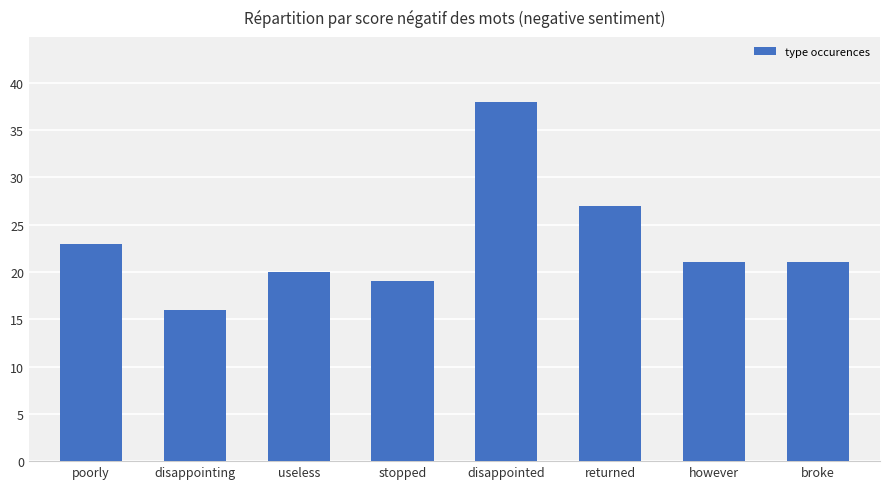

At which label is the value closest to 27?

returned